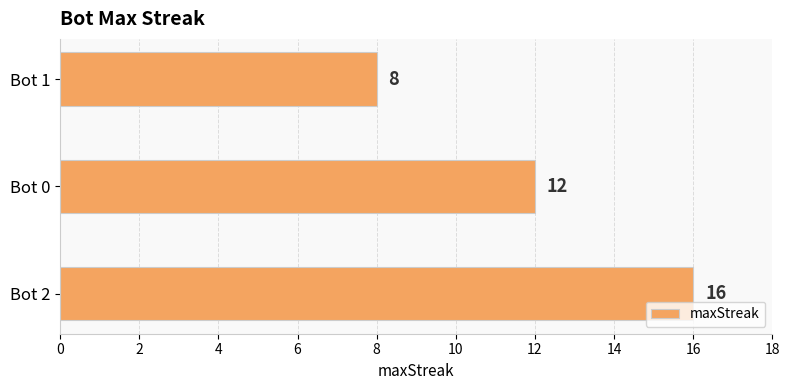

Reading top to bottom, list all the values displayed in this chart.

8	12	16